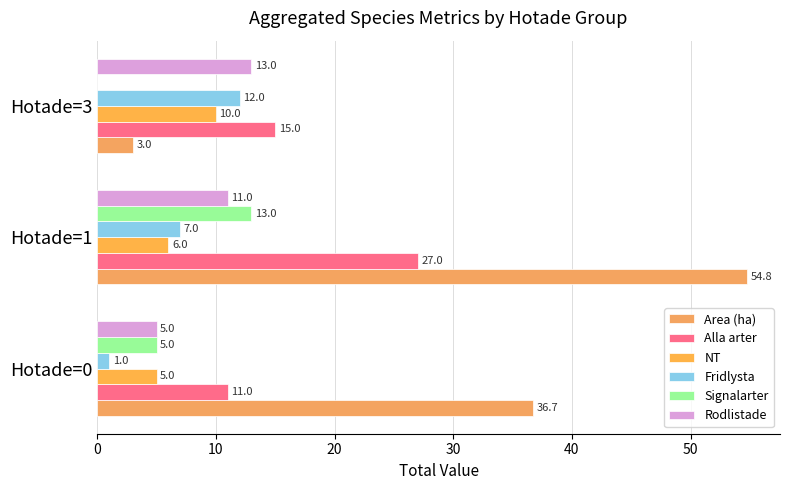

How many groups of bars are there?

3